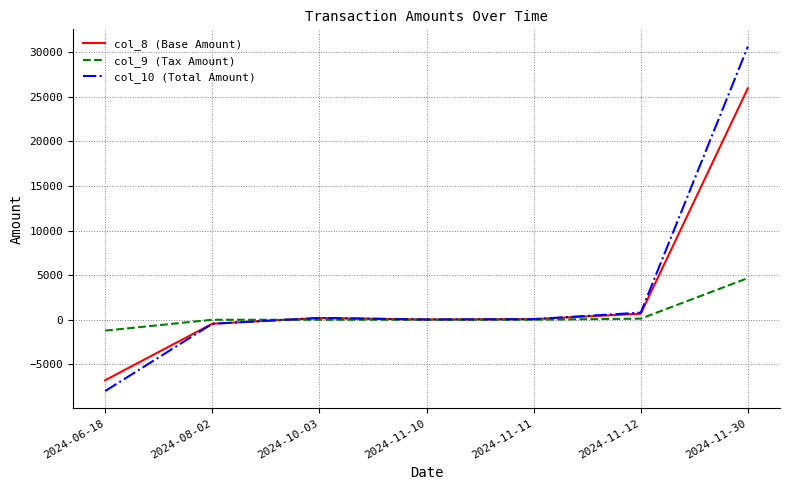

Which series ends up on top after the final intersection of col_10 (Total Amount) and col_9 (Tax Amount)?

col_10 (Total Amount)